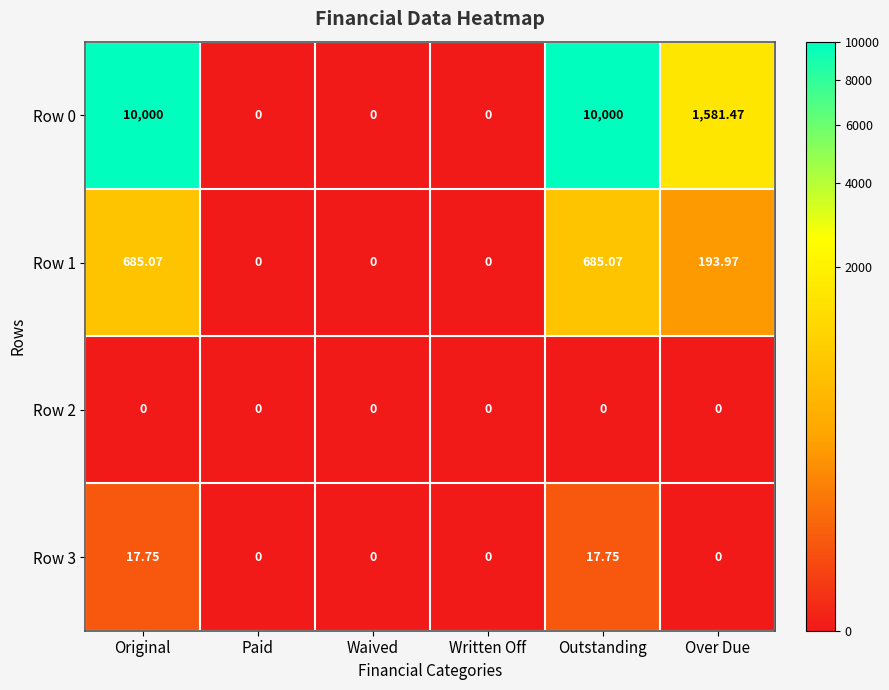

Where does the Row 1 series first go above 193?

Original